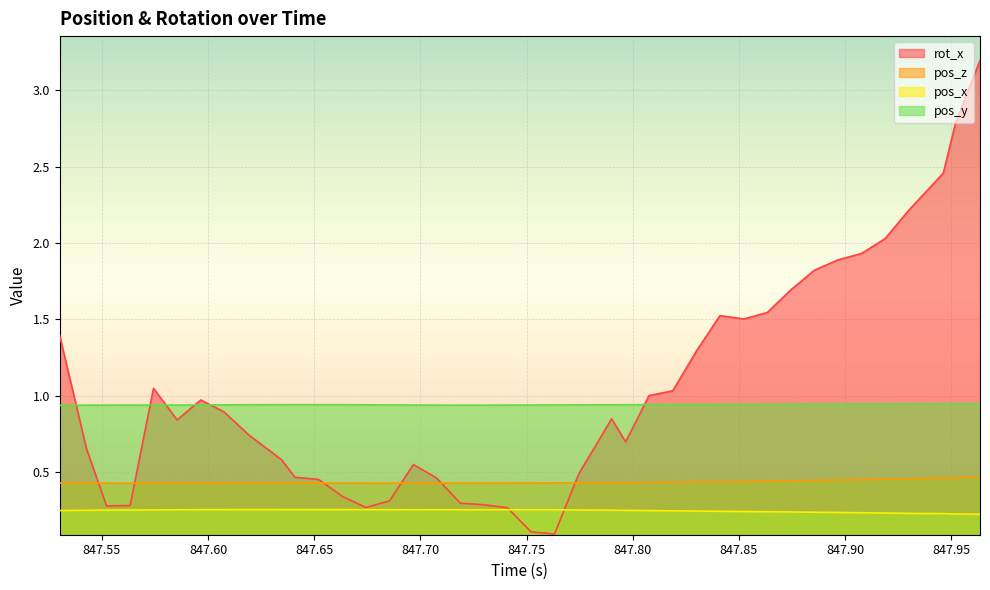

At how many categories does at least one series exceed 0?

40